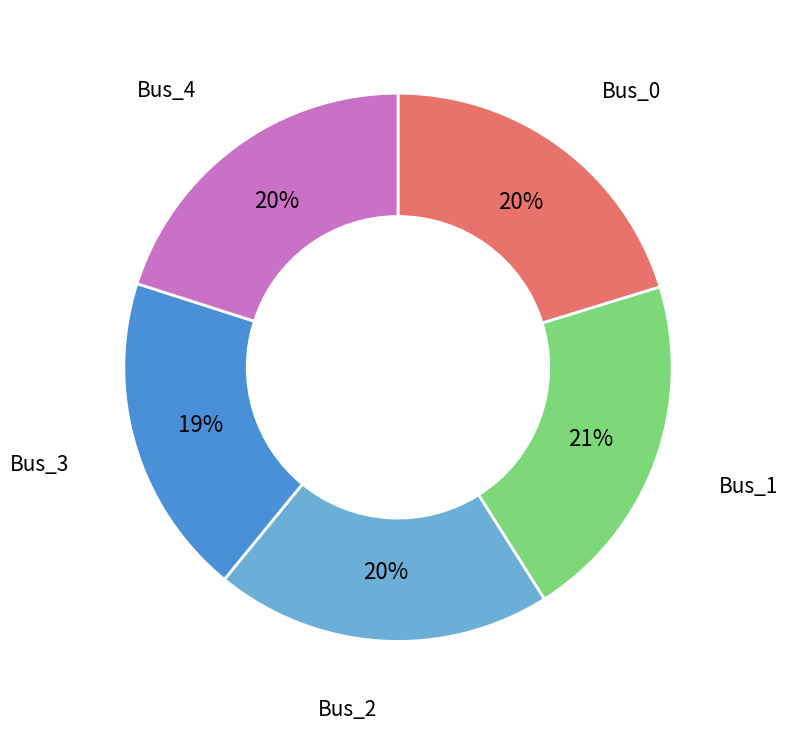

Which category has the biggest portion of the pie?

Bus_1